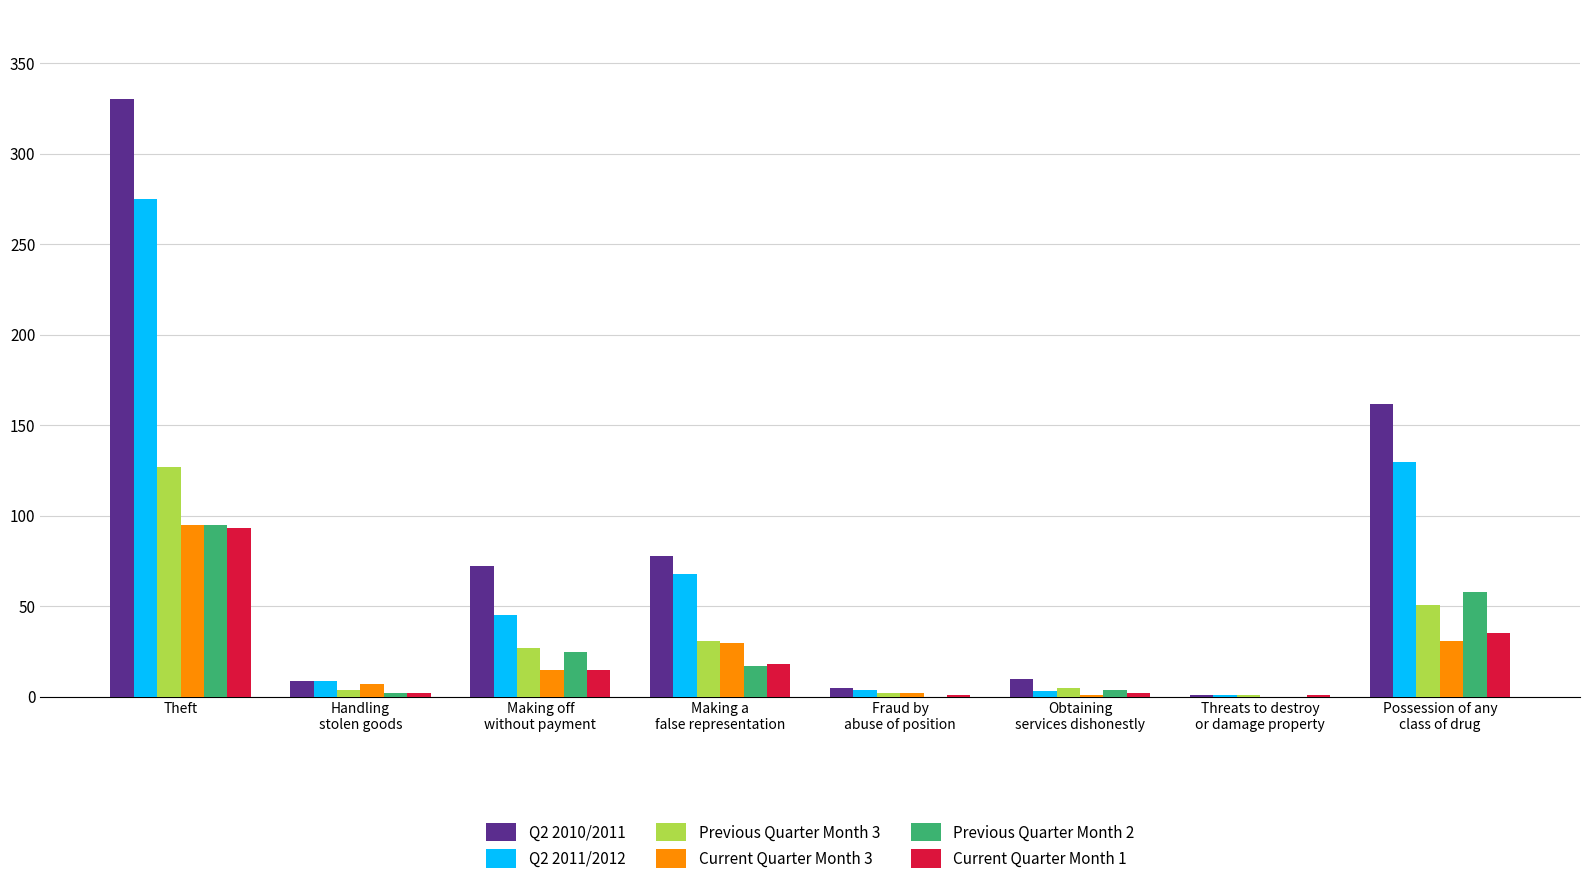

Is it true that Current Quarter Month 3 equals 95 at Theft?

True